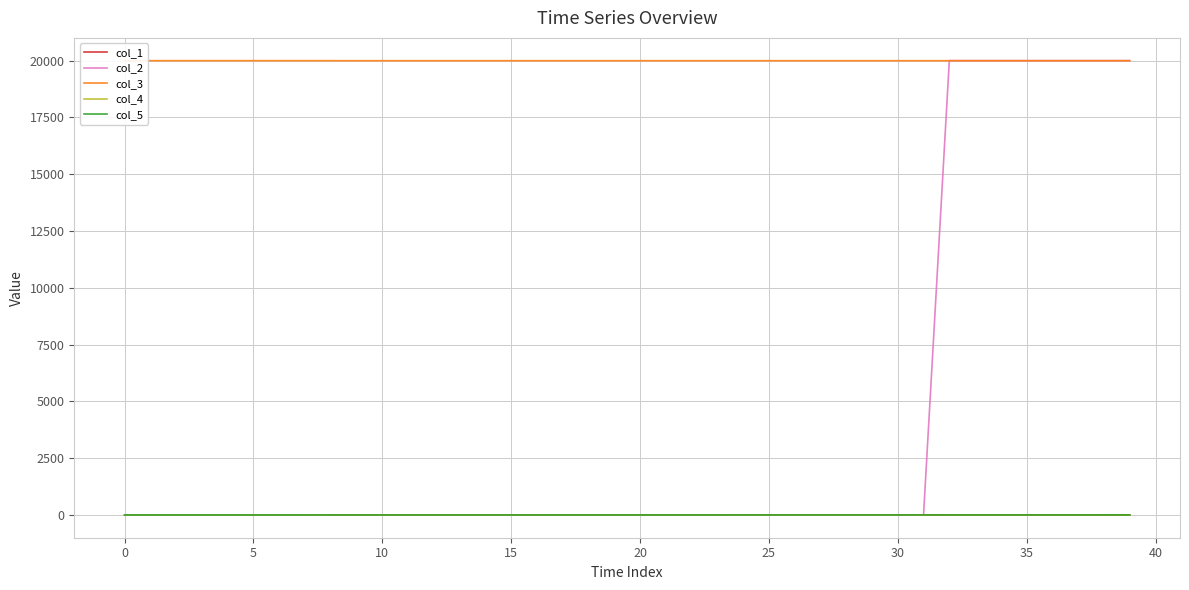

How many data points does each series have?

40